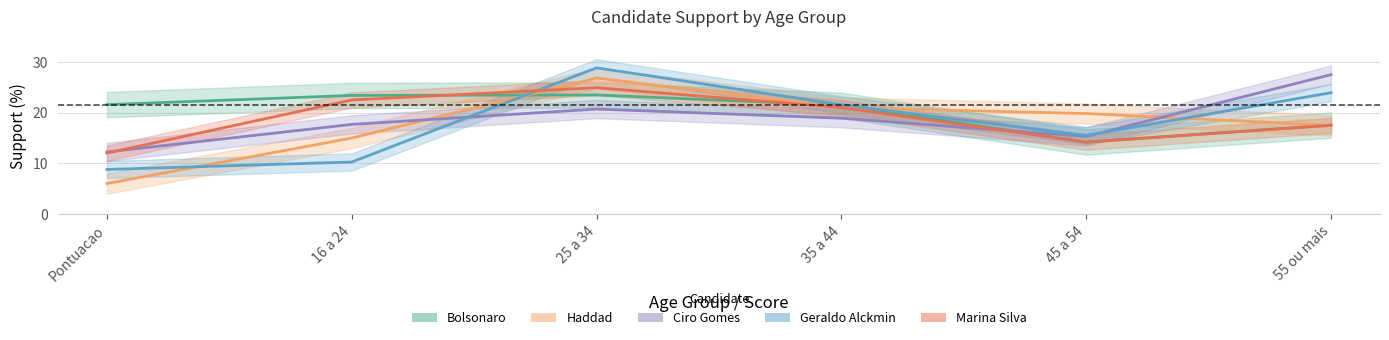

Where do Bolsonaro and Ciro Gomes first cross each other?

35 a 44 and 45 a 54